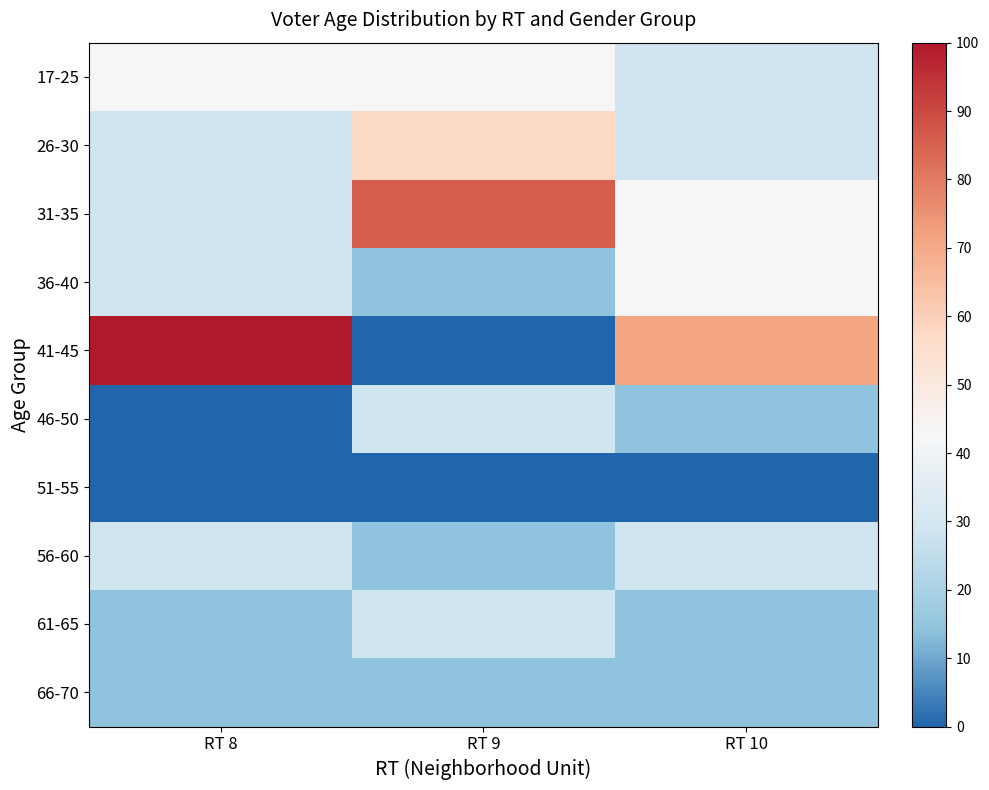

Reading right to left, transcribe all the data shown in this chart.

17-25: RT 10=28.6	RT 9=42.9	RT 8=42.9
26-30: RT 10=28.6	RT 9=57.1	RT 8=28.6
31-35: RT 10=42.9	RT 9=85.7	RT 8=28.6
36-40: RT 10=42.9	RT 9=14.3	RT 8=28.6
41-45: RT 10=71.4	RT 9=0.0	RT 8=100.0
46-50: RT 10=14.3	RT 9=28.6	RT 8=0.0
51-55: RT 10=0.0	RT 9=0.0	RT 8=0.0
56-60: RT 10=28.6	RT 9=14.3	RT 8=28.6
61-65: RT 10=14.3	RT 9=28.6	RT 8=14.3
66-70: RT 10=14.3	RT 9=14.3	RT 8=14.3